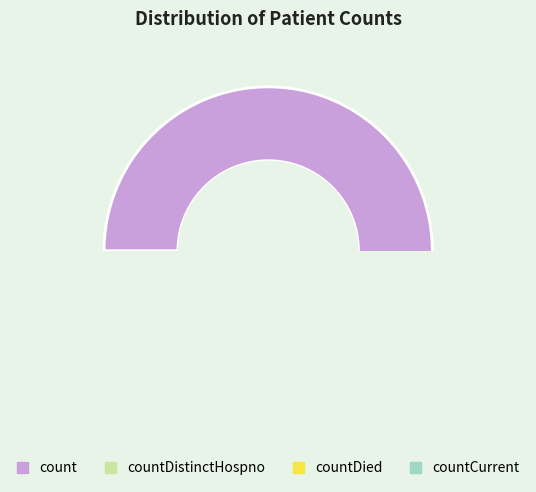

How much of the chart is everything except countDistinctHospno?

99.5%